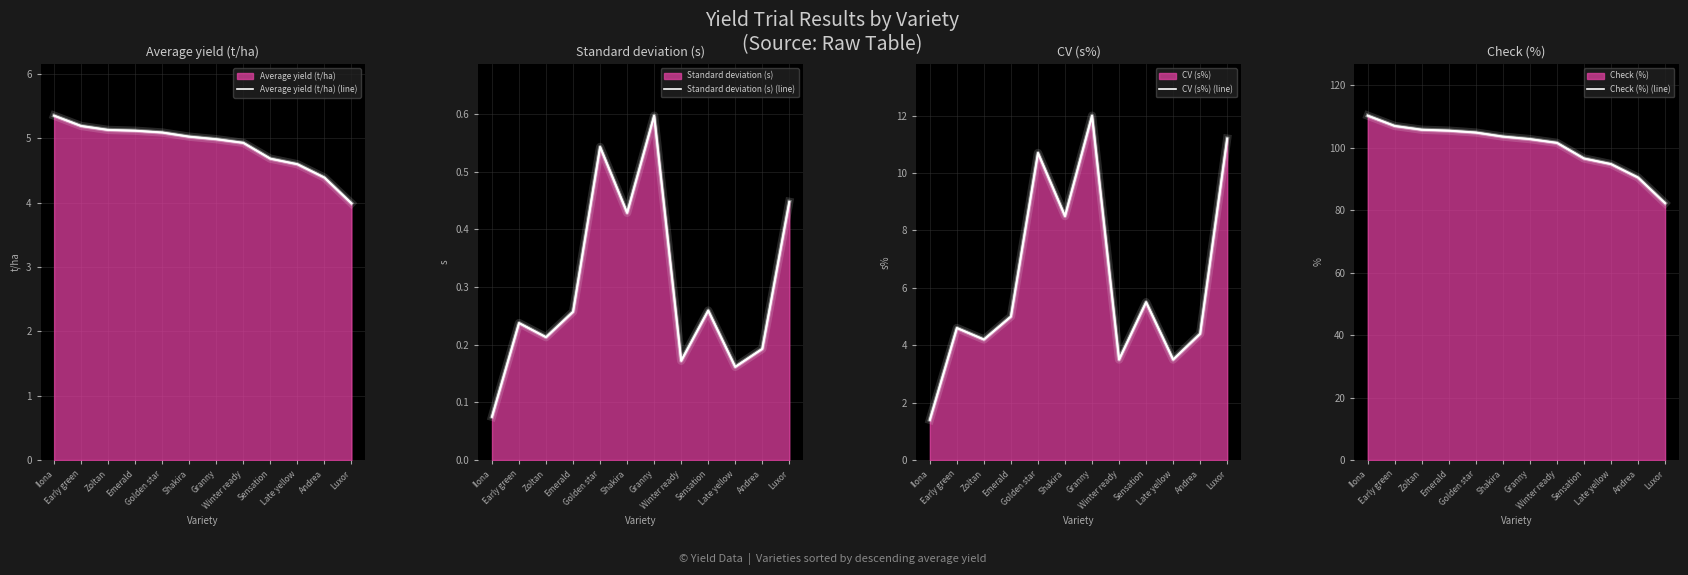

How many categories are shown in the chart?

12